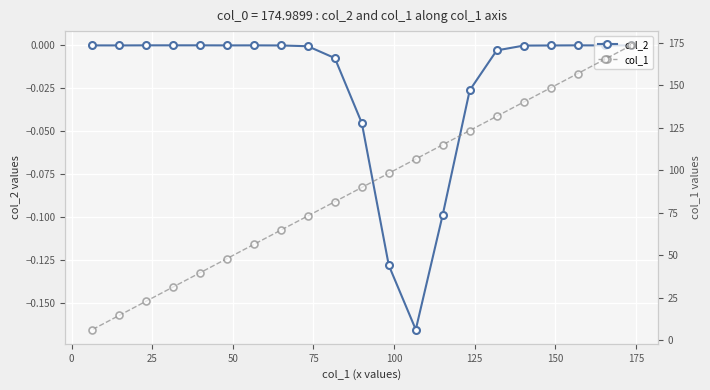

Is the value of col_2 at 19 greater than the value of col_1 at 150?

No